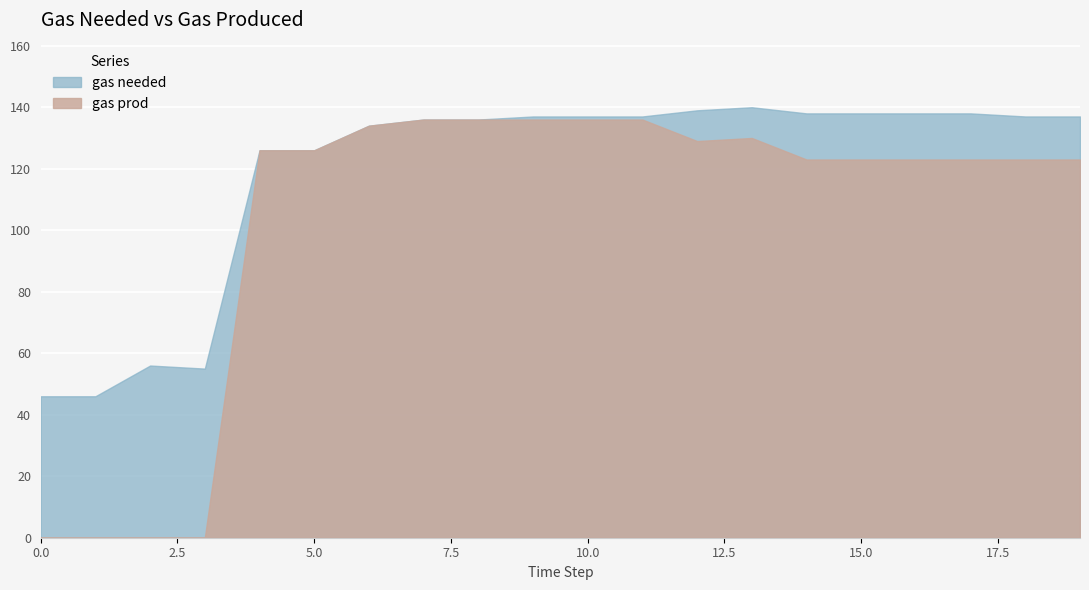

Reading right to left, extract all data points from this chart.

gas needed: 137	137	138	138	138	138	140	139	137	137	137	136	136	134	126	126	55	56	46	46
gas prod: 123	123	123	123	123	123	130	129	136	136	136	136	136	134	126	126	0	0	0	0